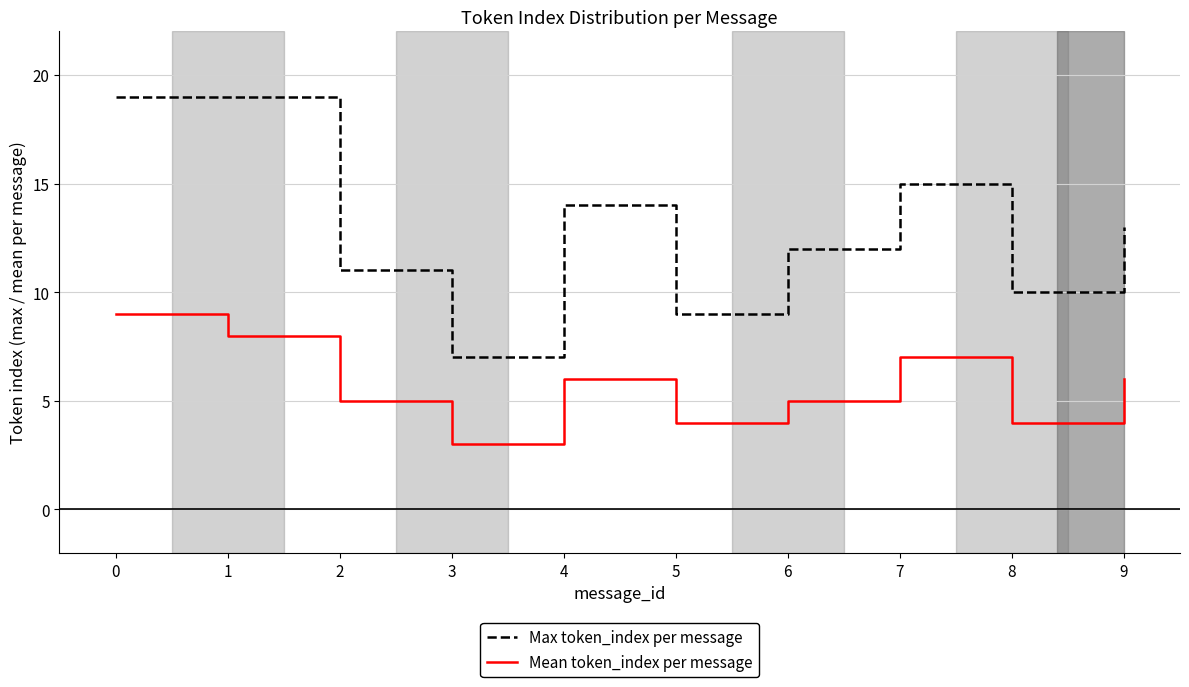

Count the number of data series in this chart.

2